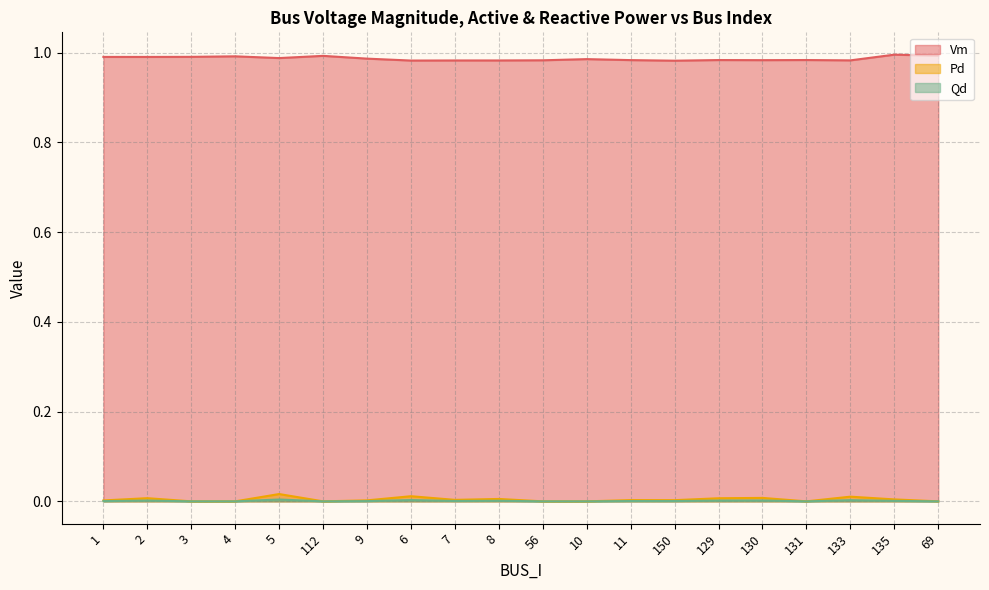

True or false: Pd has more than 2 interior local peaks.

True